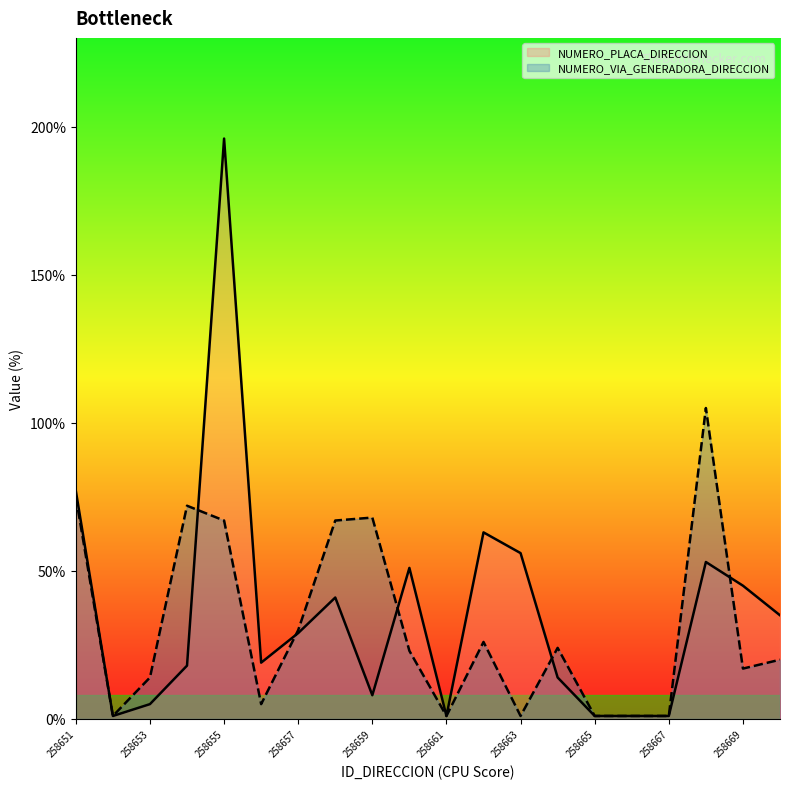

Which series changed the most between 258651 and 258660?

NUMERO_VIA_GENERADORA_DIRECCION